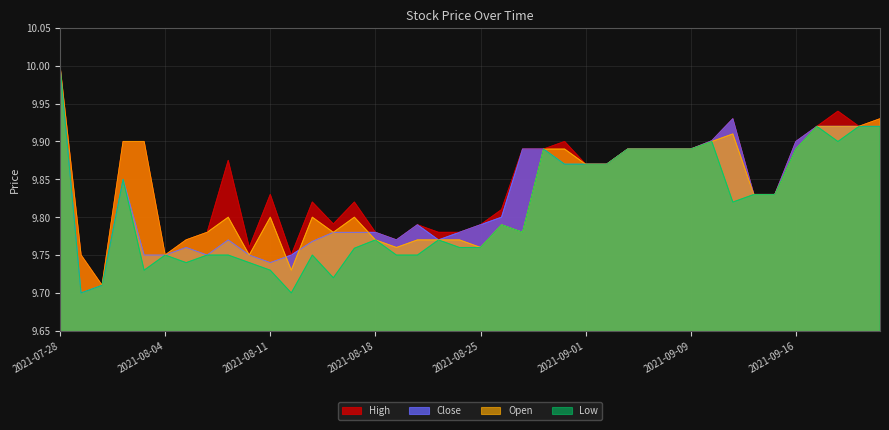

List the labels in order of High value, largest first.

2021-07-28, 2021-09-20, 2021-09-13, 2021-09-22, 2021-09-17, 2021-09-21, 2021-09-10, 2021-08-02, 2021-08-03, 2021-08-31, 2021-09-16, 2021-08-27, 2021-08-30, 2021-09-03, 2021-09-07, 2021-09-08, 2021-09-09, 2021-08-09, 2021-09-01, 2021-09-02, 2021-08-11, 2021-09-14, 2021-09-15, 2021-08-13, 2021-08-17, 2021-08-26, 2021-08-16, 2021-08-20, 2021-08-25, 2021-08-06, 2021-08-18, 2021-08-23, 2021-08-24, 2021-08-05, 2021-08-19, 2021-08-10, 2021-07-29, 2021-08-04, 2021-08-12, 2021-07-30